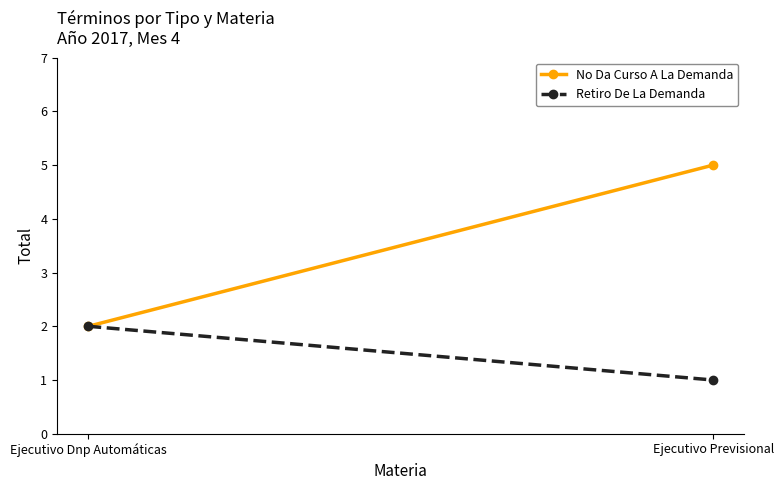

What is the sum of the Retiro De La Demanda values at Ejecutivo Previsional and Ejecutivo Dnp Automáticas?

3